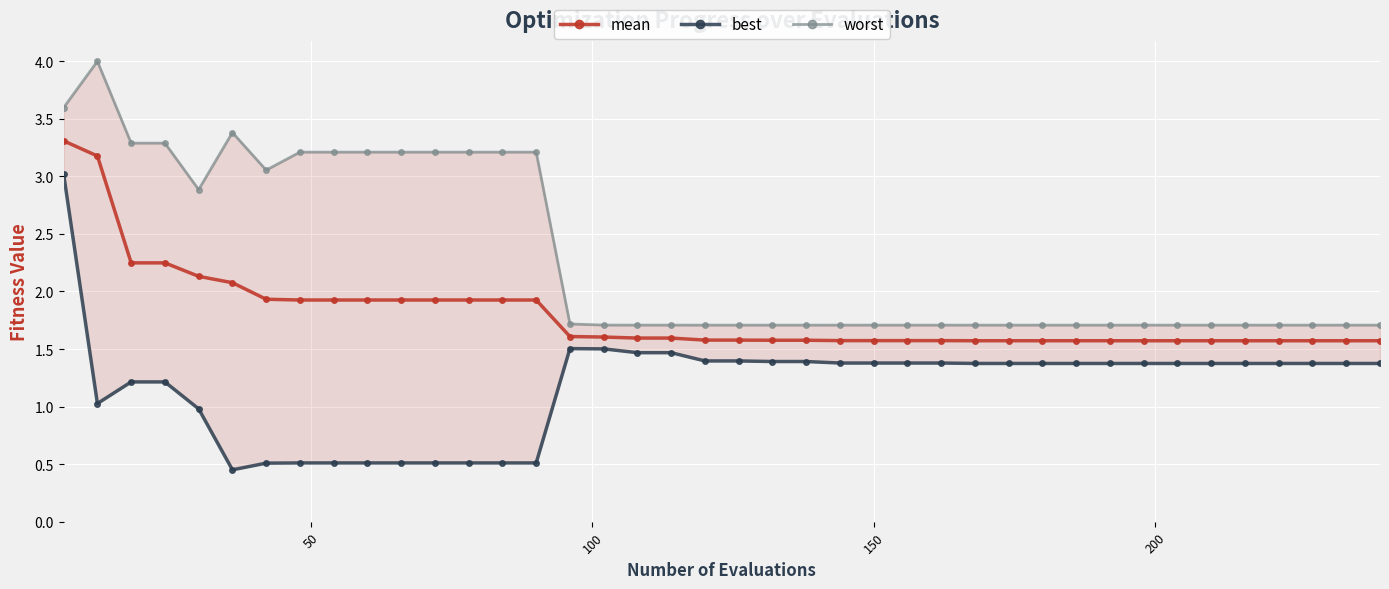

What is the value of the mean point at the 29th from the left?

1.6